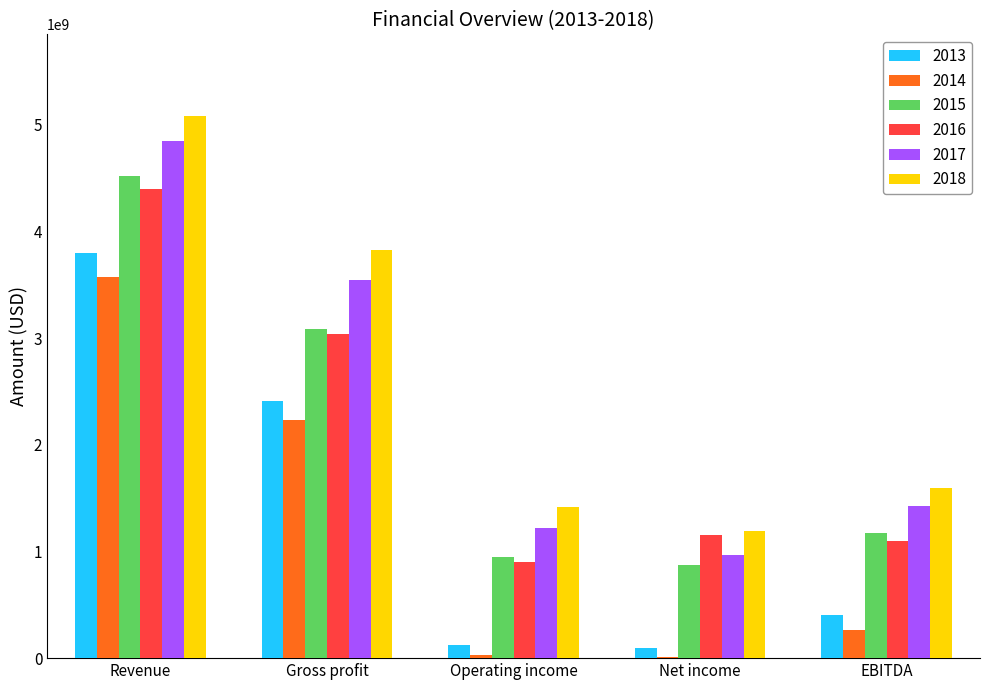

What are all the series names shown in the legend?

2013, 2014, 2015, 2016, 2017, 2018